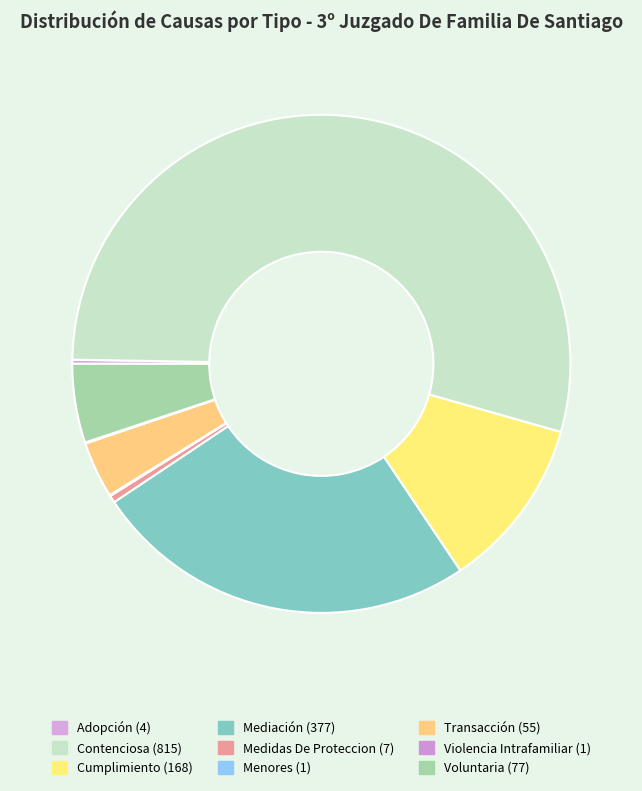

Between Adopción and Violencia Intrafamiliar, which is larger?

Adopción